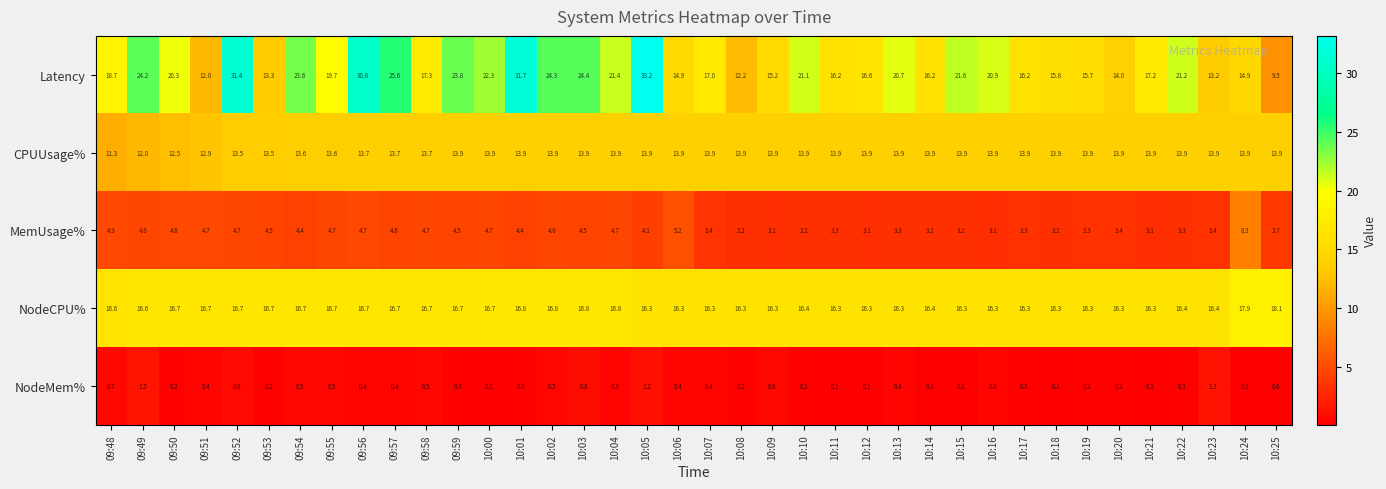

What value does the Latency series have at 09:57?

25.6